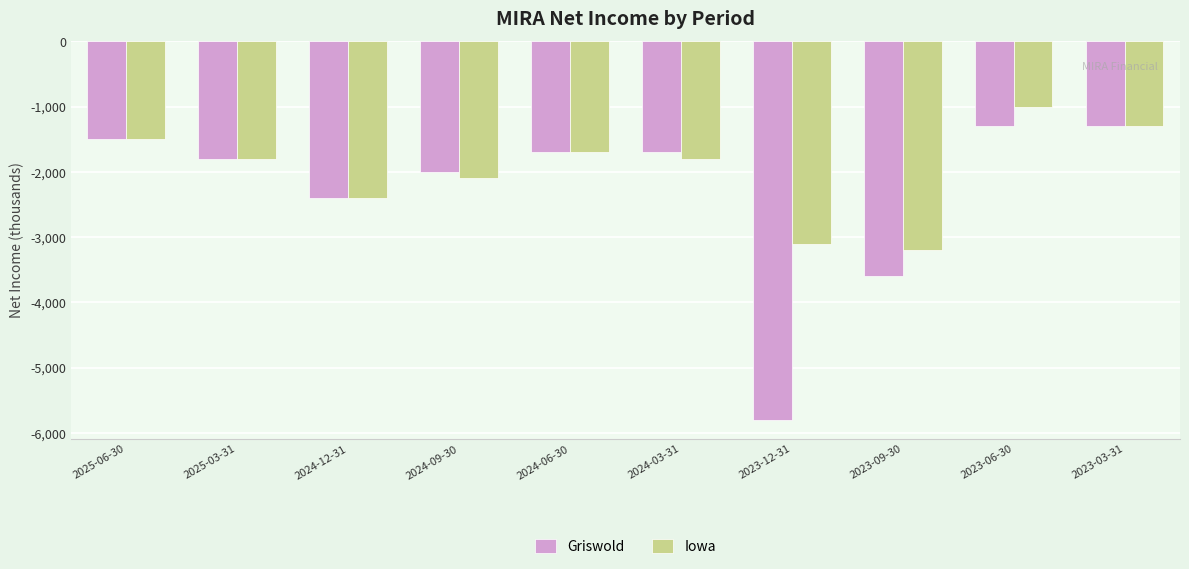

Reading left to right, transcribe all the data shown in this chart.

Griswold: -1500	-1800	-2400	-2000	-1700	-1700	-5800	-3600	-1300	-1300
Iowa: -1500	-1800	-2400	-2100	-1700	-1800	-3100	-3200	-1000	-1300